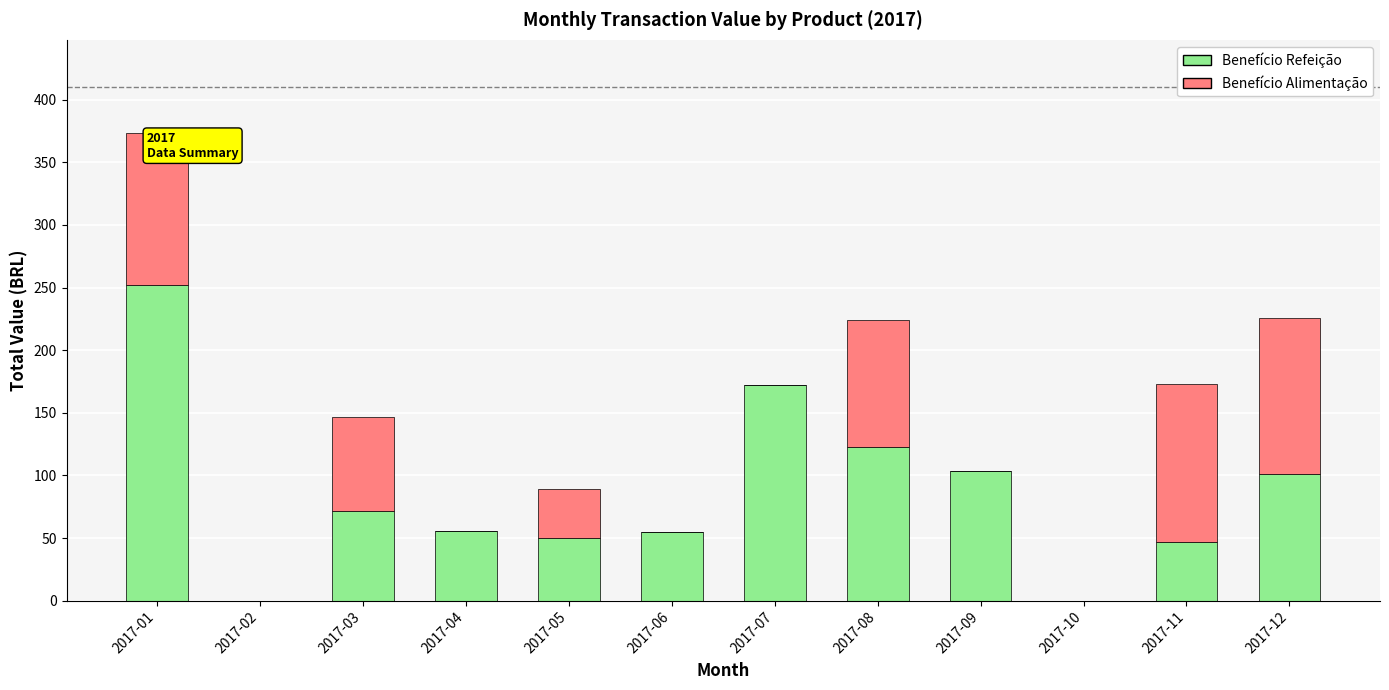

The value of Benefício Refeição at 2017-05 is 49.9. True or false?

True